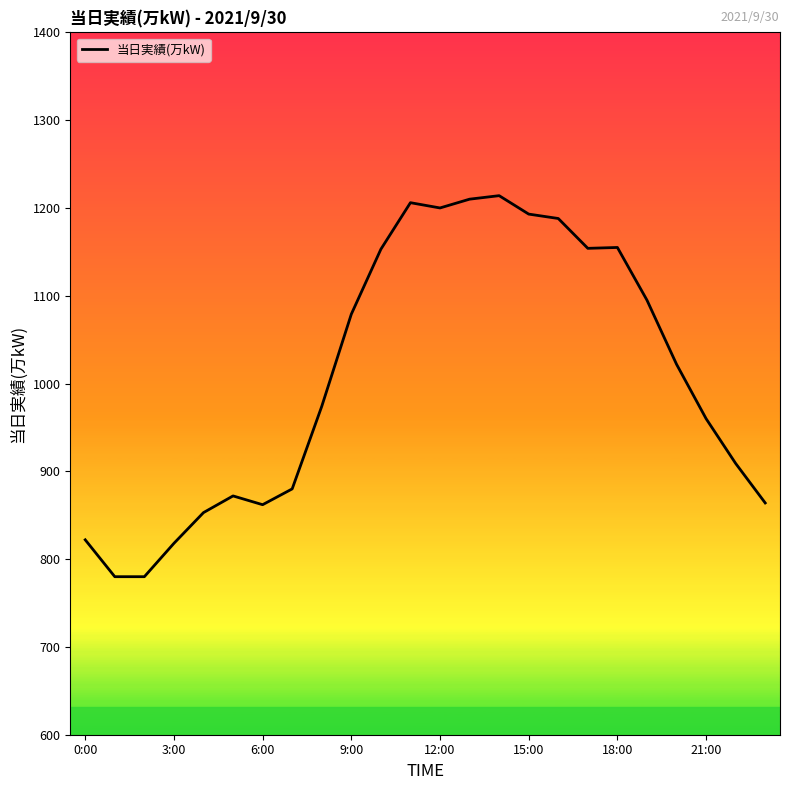

What is the difference between the maximum and minimum values?

434